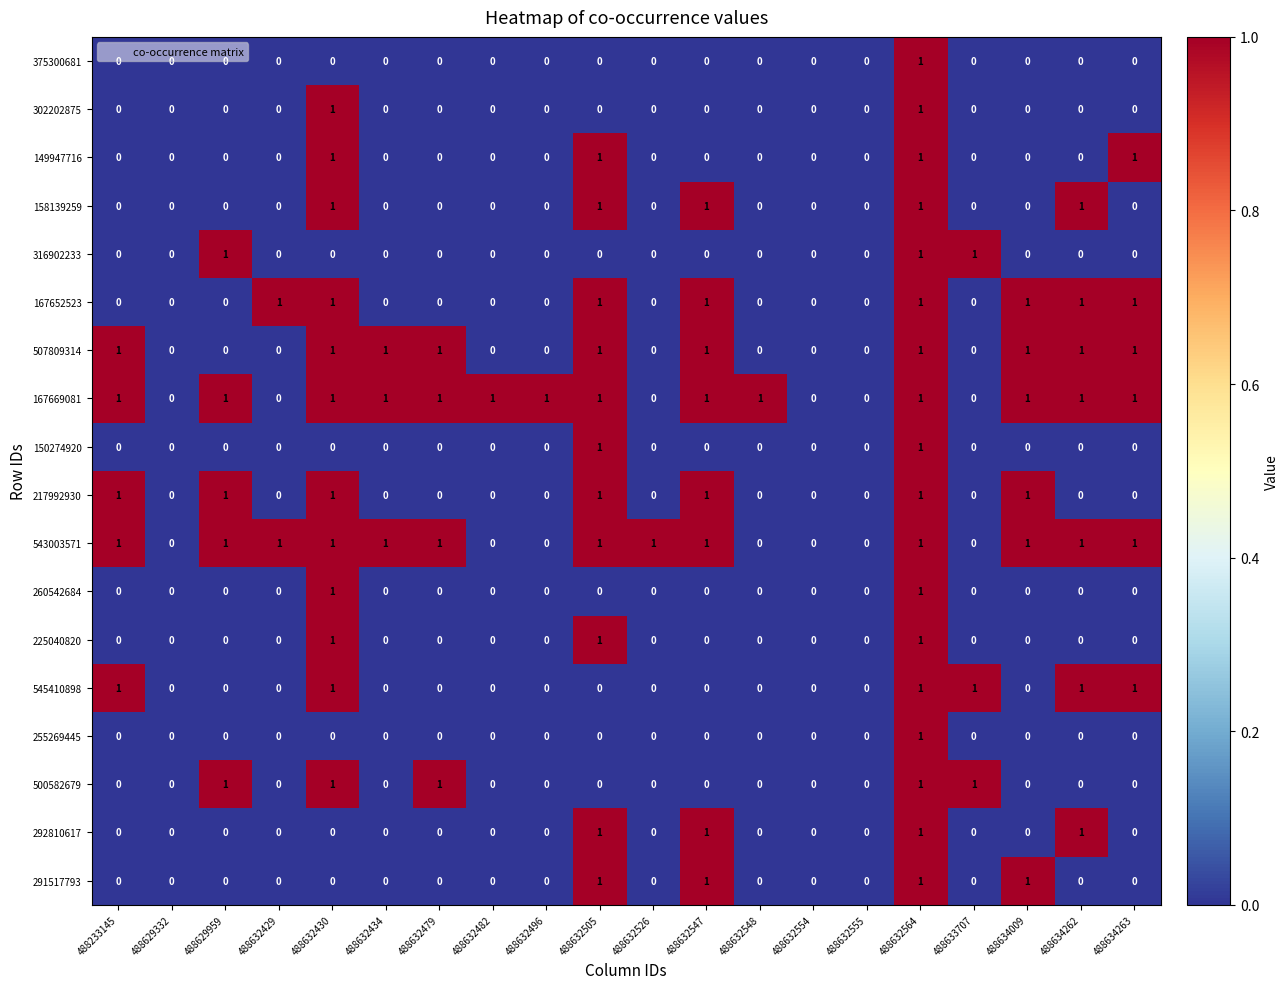

Which series has the largest total across all categories?

167669081